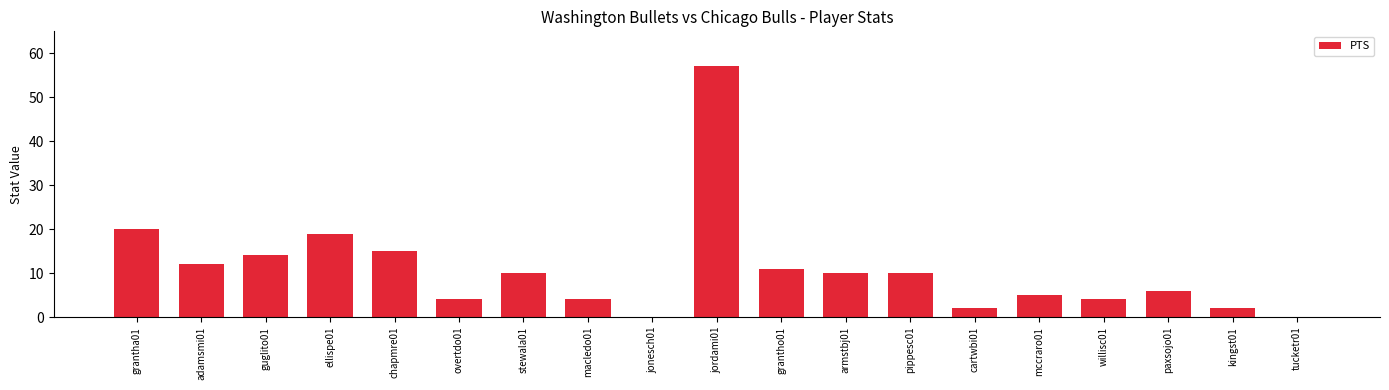

What is the ratio of the value at mccraro01 to the value at grantho01?

0.5